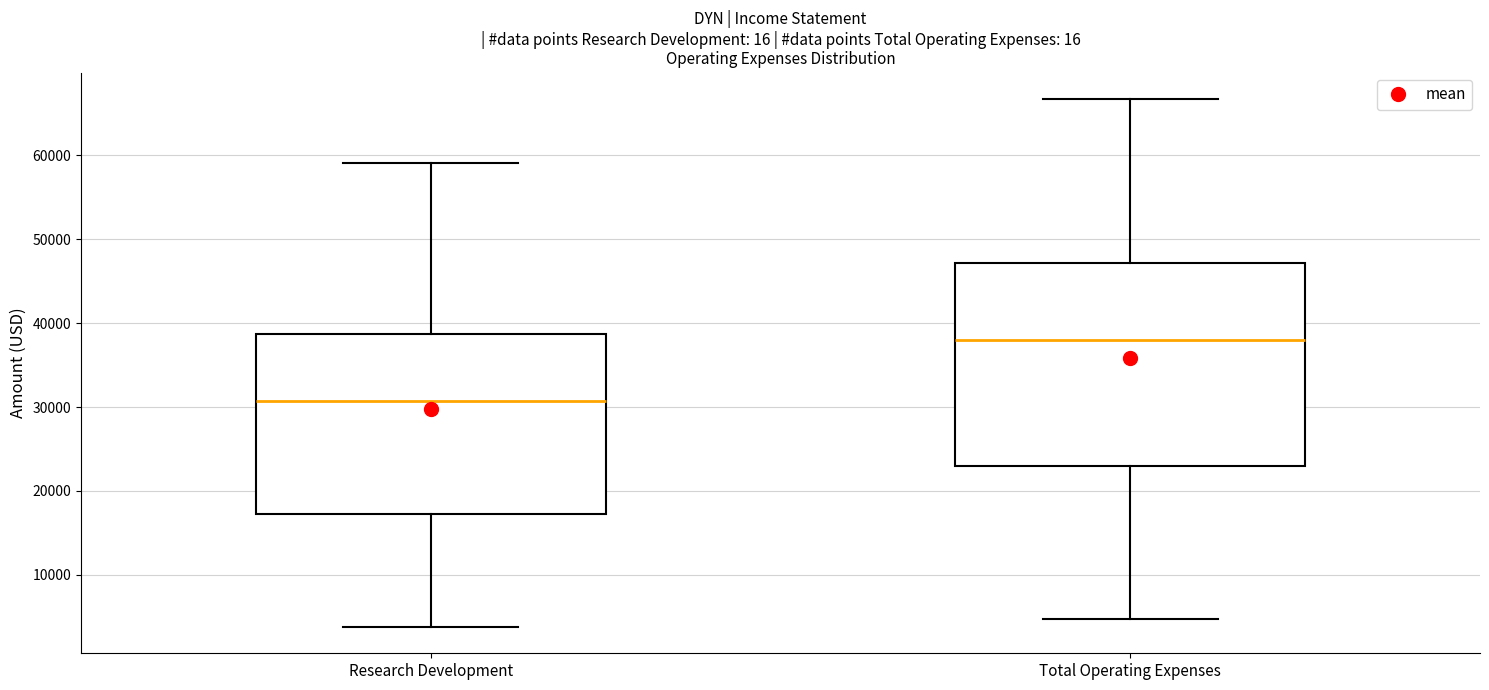

Which box has the highest median line?

Total Operating Expenses